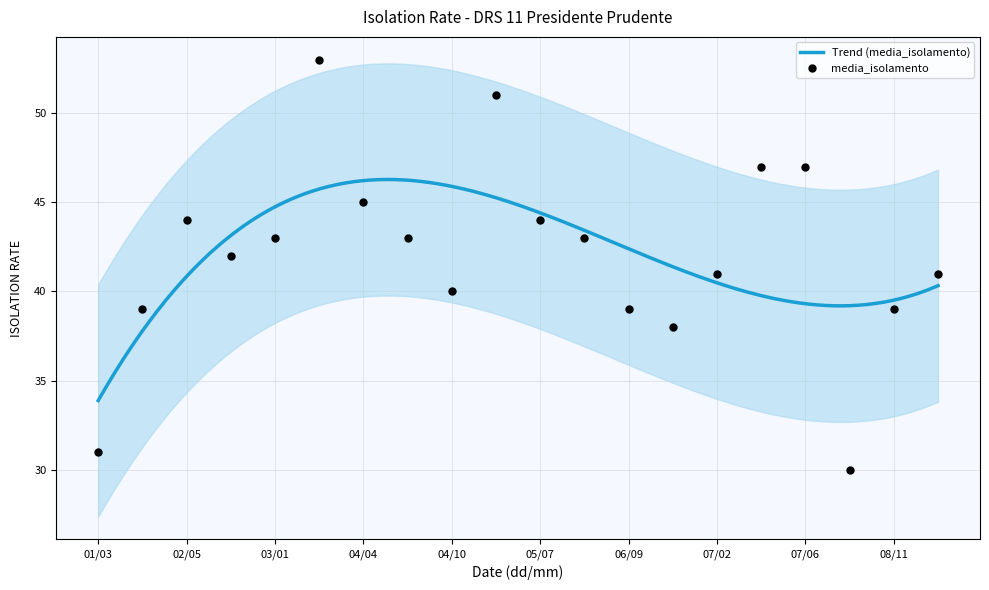

Approximately how many times larger is the value at 08/11 compared to 03/05?

0.7